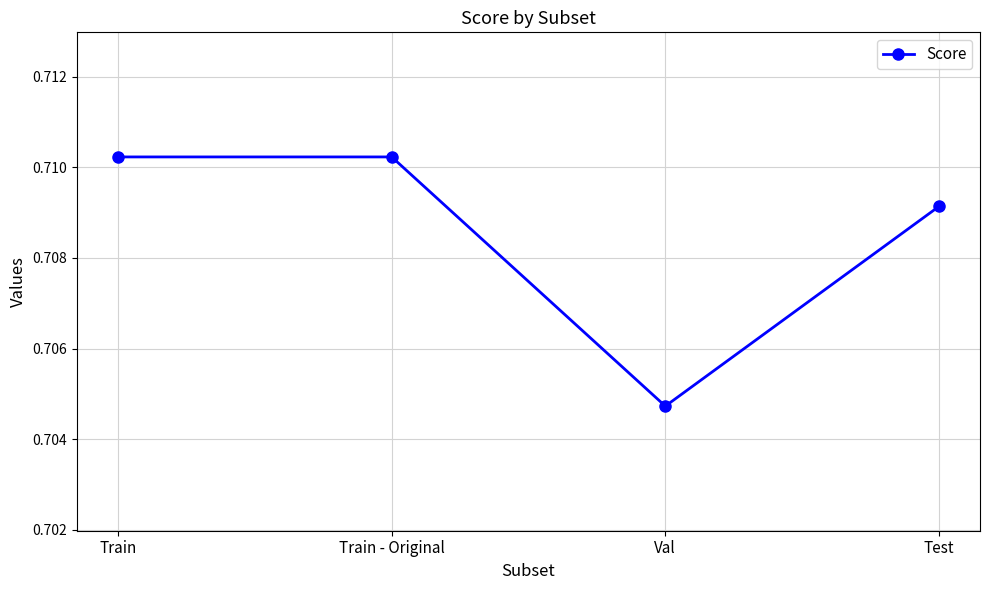

Which category has the lowest value across all series?

Val